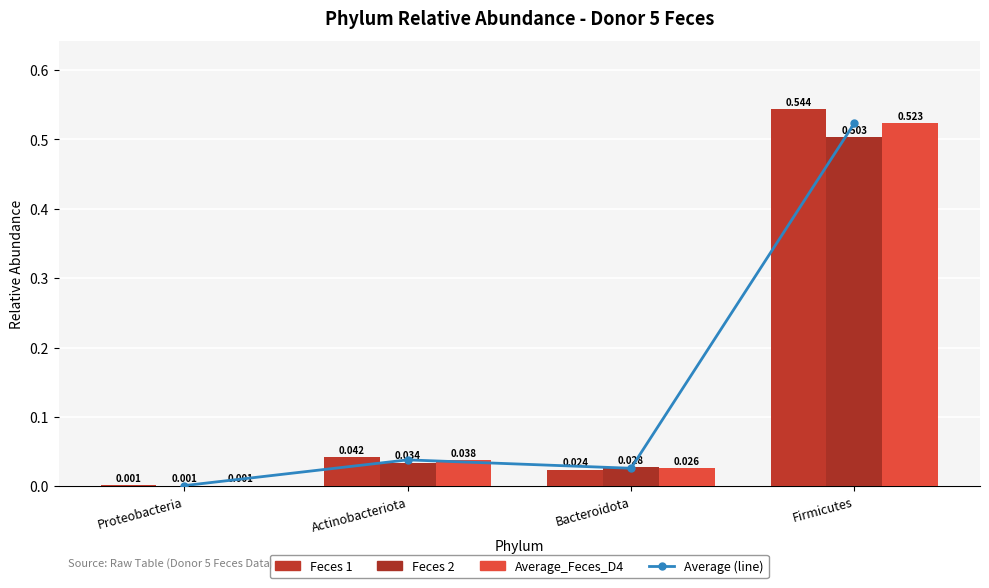

Which series has the widest spread of values?

Feces 1